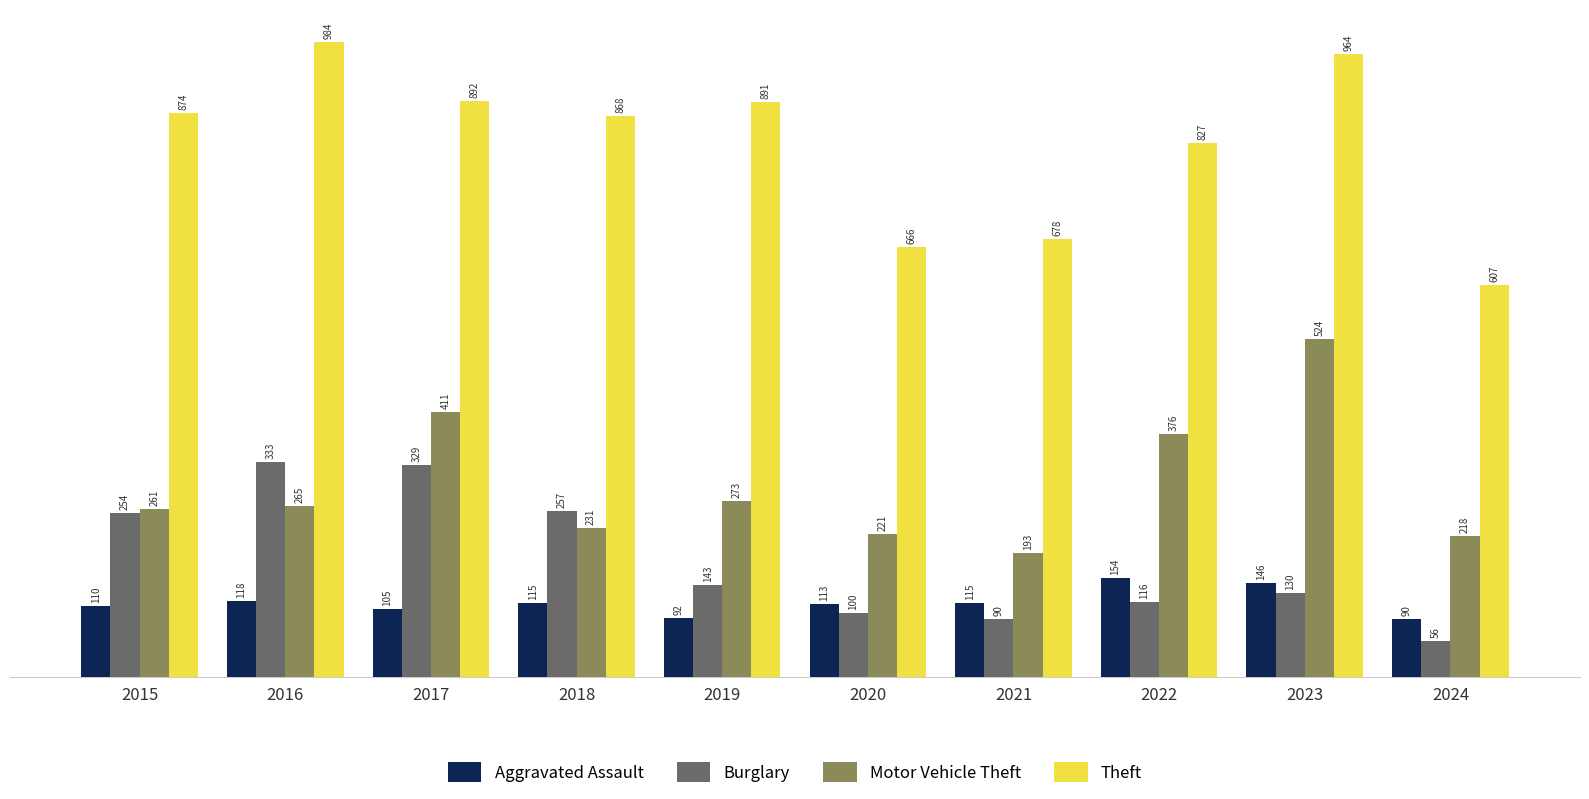

Which series has the largest total across all categories?

Theft